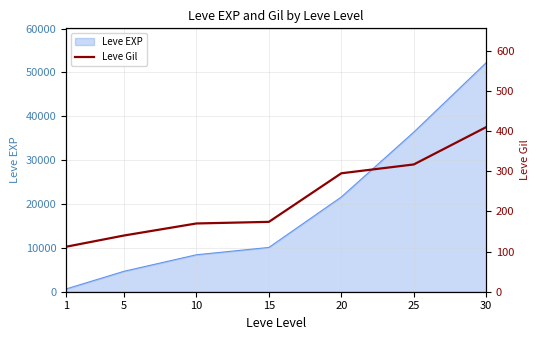

List the labels in order of Leve EXP value, largest first.

30, 25, 20, 15, 10, 5, 1